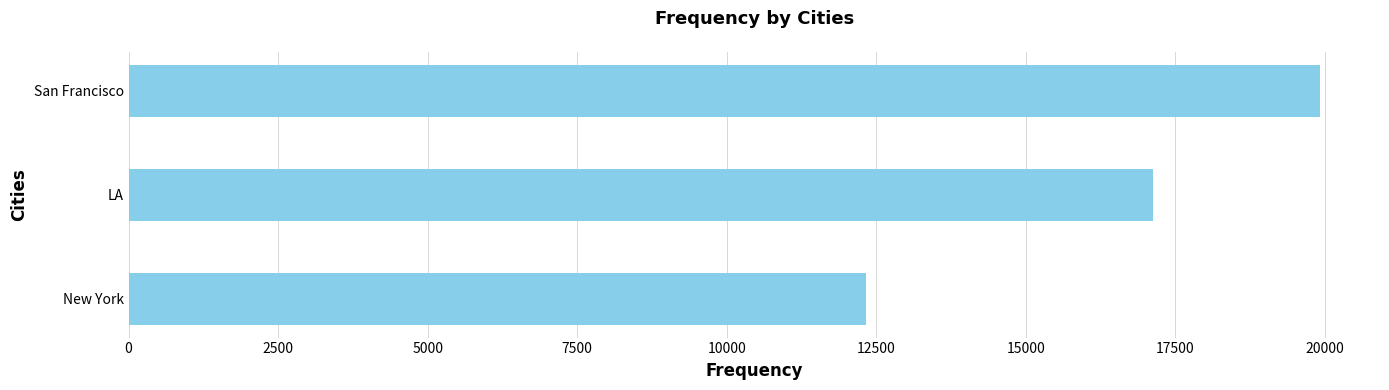

What is the ratio of the value at New York to the value at San Francisco?

0.6